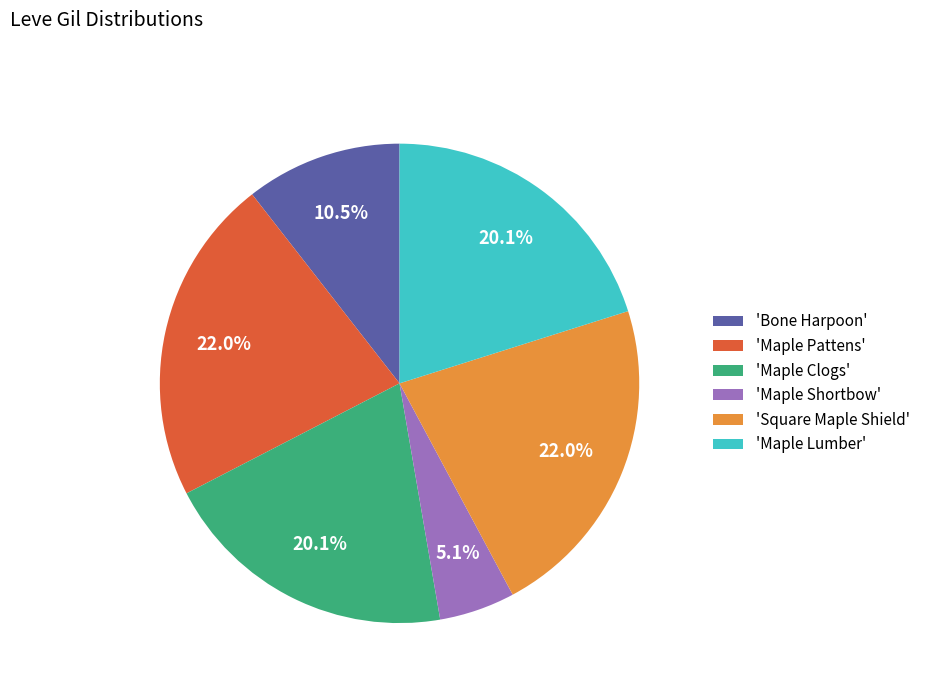

Which category has the smallest portion of the pie?

'Maple Shortbow'